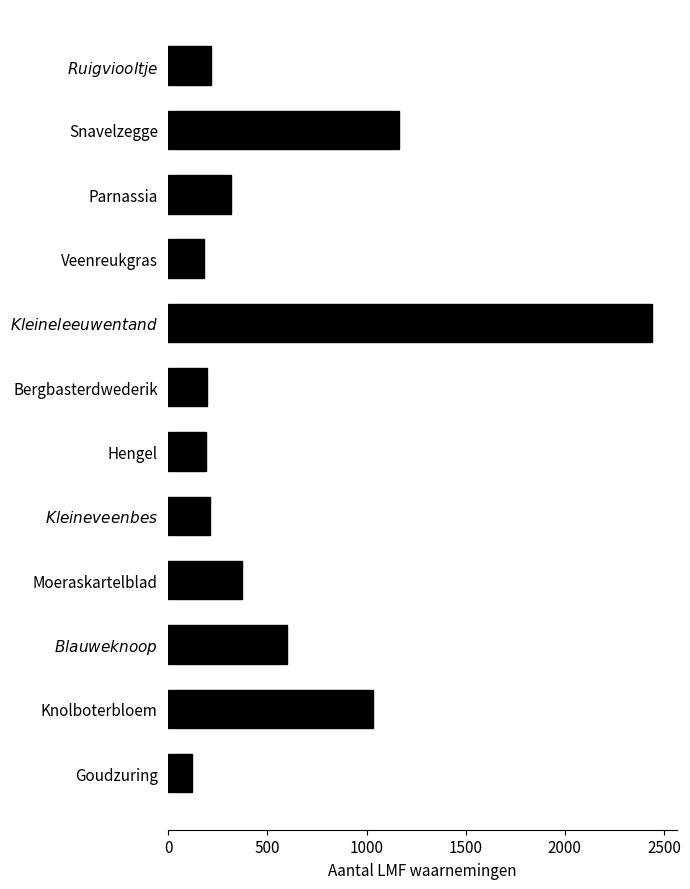

What is the ratio of the value at Knolboterbloem to the value at Goudzuring?

8.5